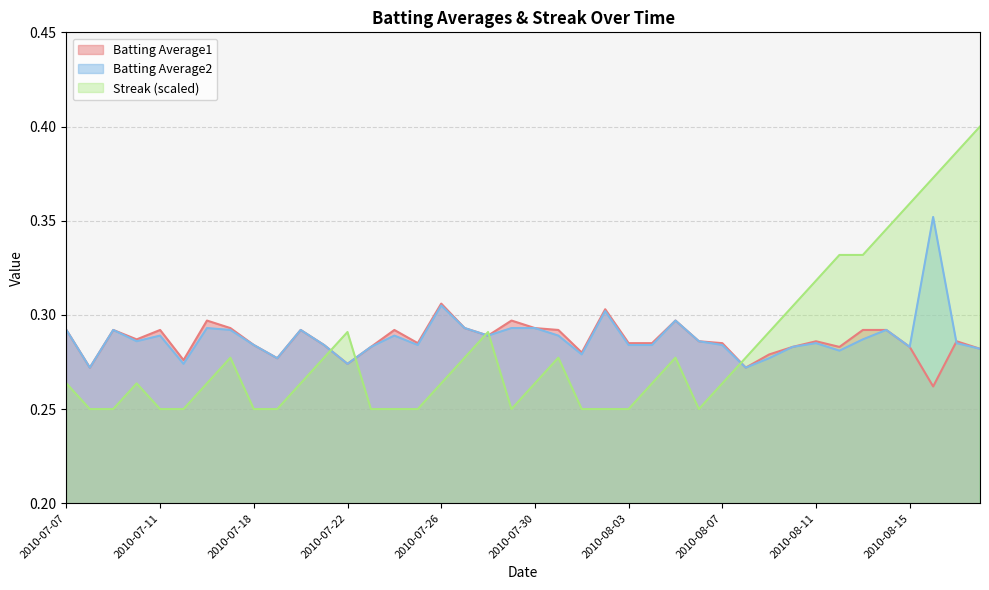

How many data points does each series have?

40